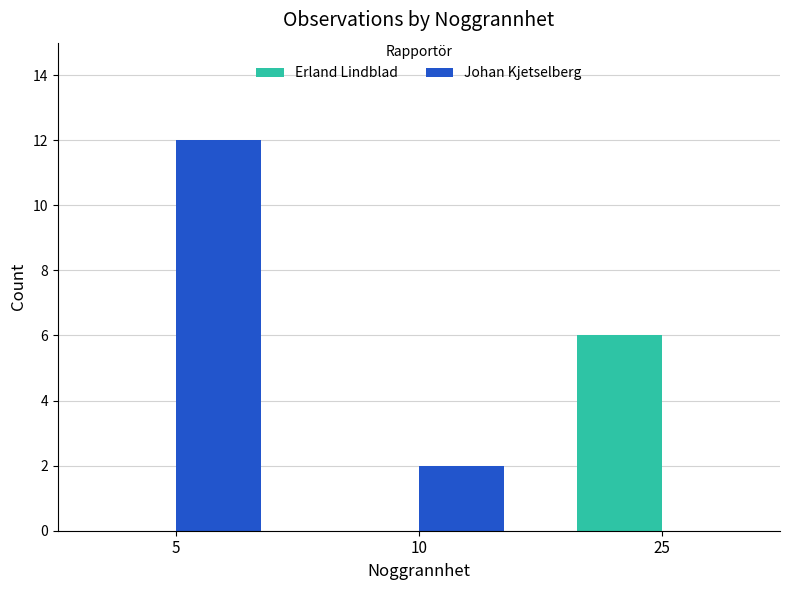

Which series has the widest spread of values?

Johan Kjetselberg